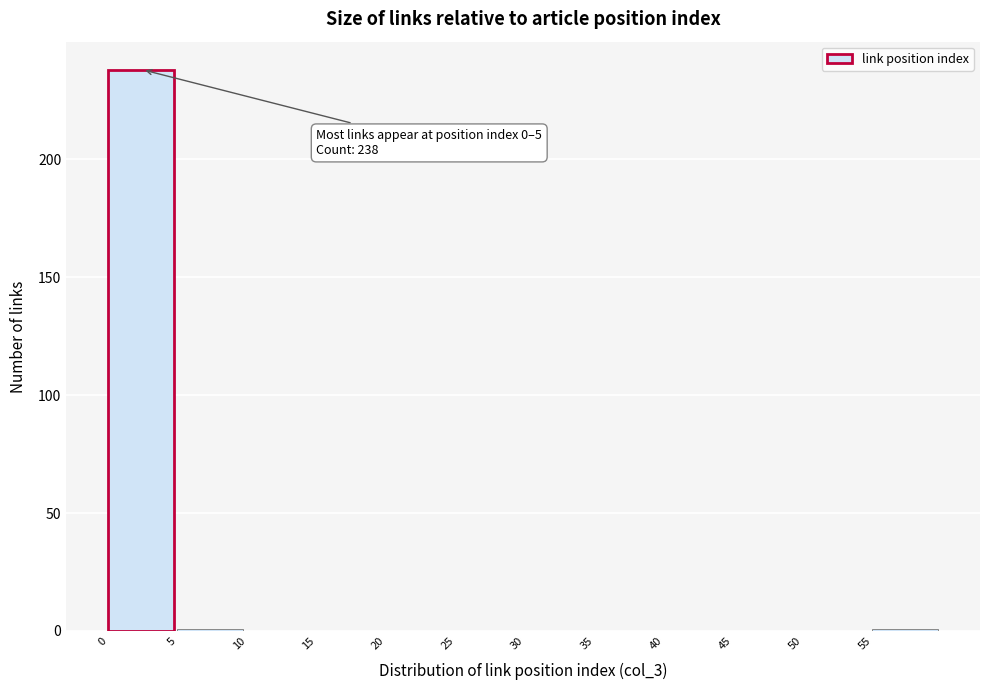

Which range on the x-axis has the tallest bar?

0 to 5